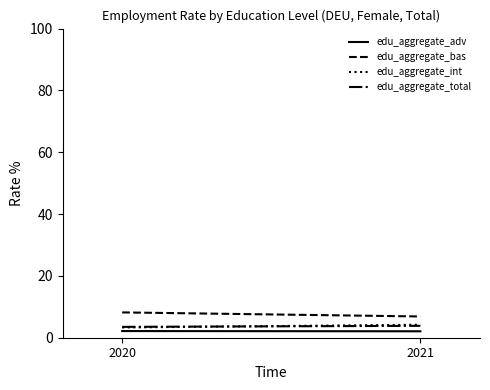

What is the maximum value for edu_aggregate_int?

4.2